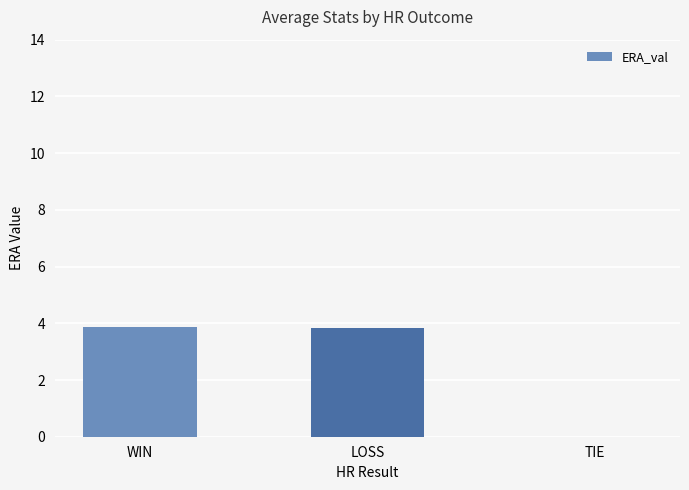

At which label is the value closest to 1?

TIE